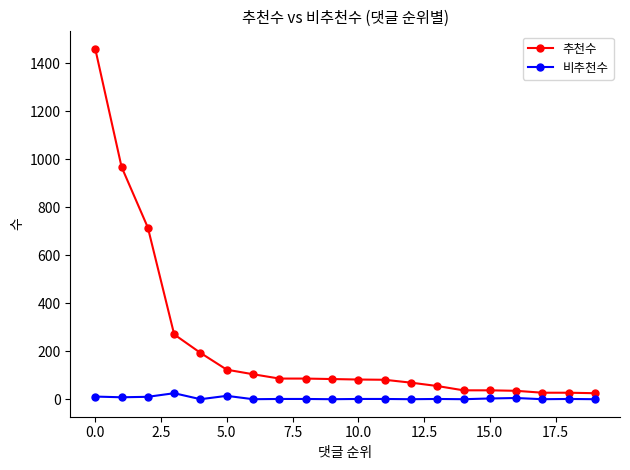

Count the number of categories in the chart.

20